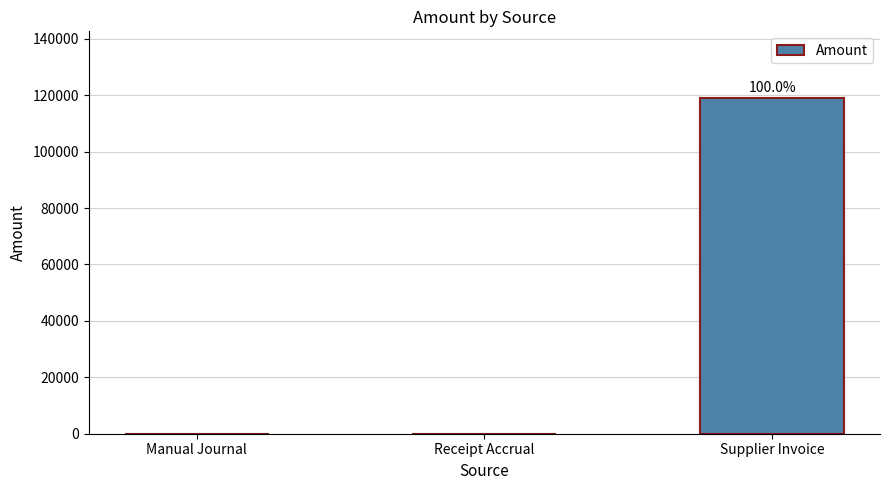

The value at Manual Journal is 57536.7. True or false?

False